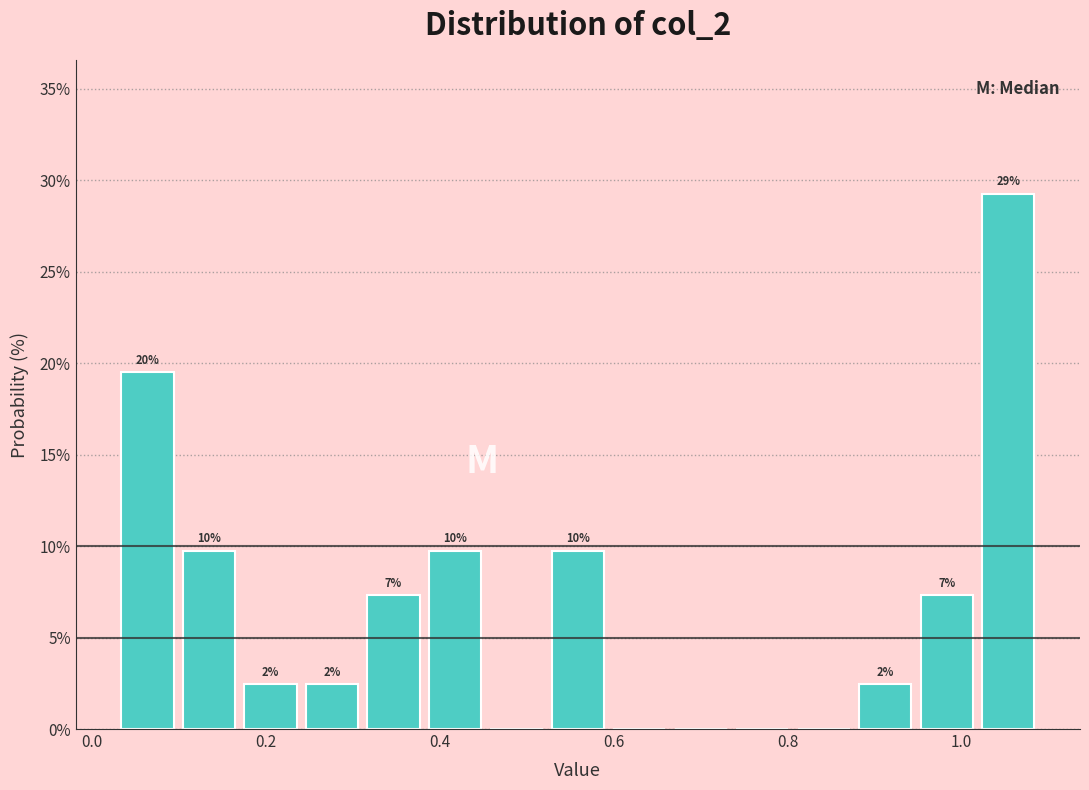

Around what value on the x-axis is the tallest bar? Give the approximate position of its centre, as read against the axis.

1.06